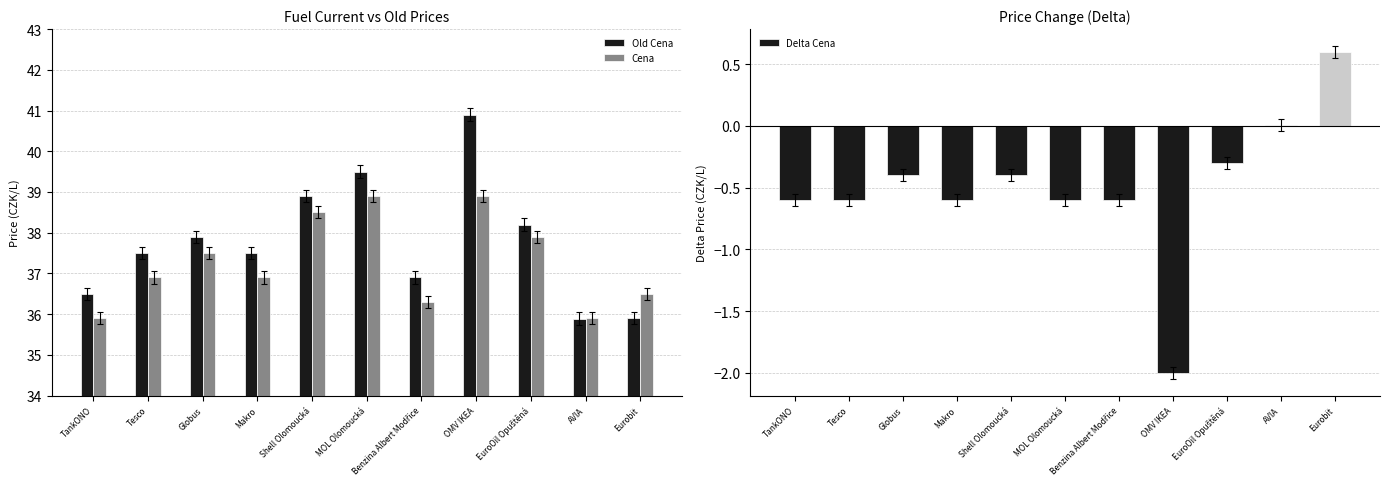

What is the sum of all Old Cena values?

415.6